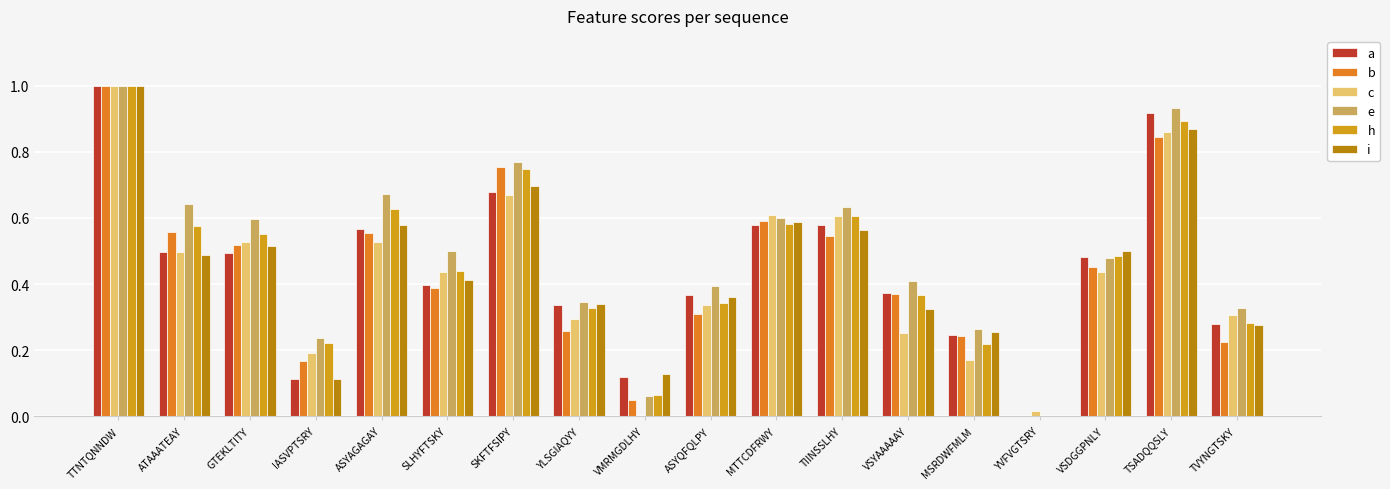

Which category has the highest value in the h series?

TTNTQNNDW